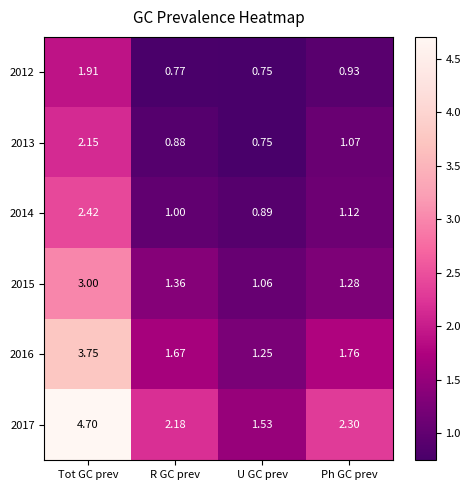

Where does the 2013 series first go above 1?

Tot GC prev